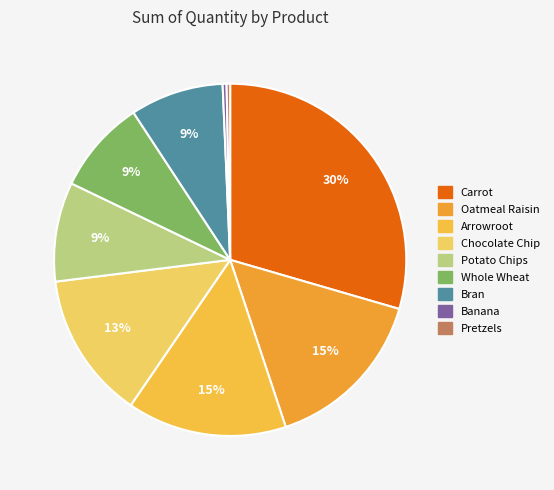

Does Carrot represent more than half of the total?

No